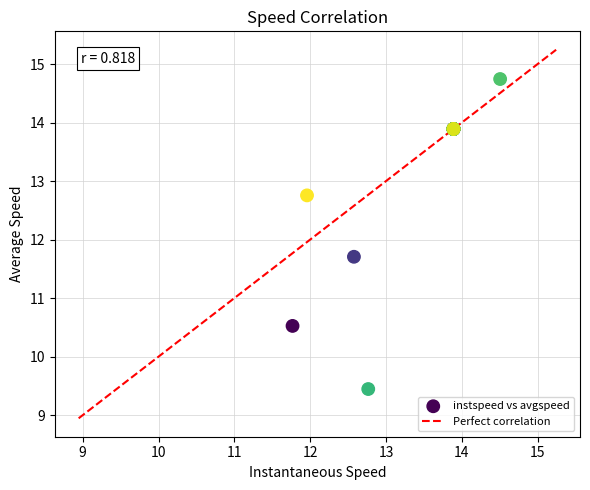

What Y value in the scatter plot is closest to 12?

11.7